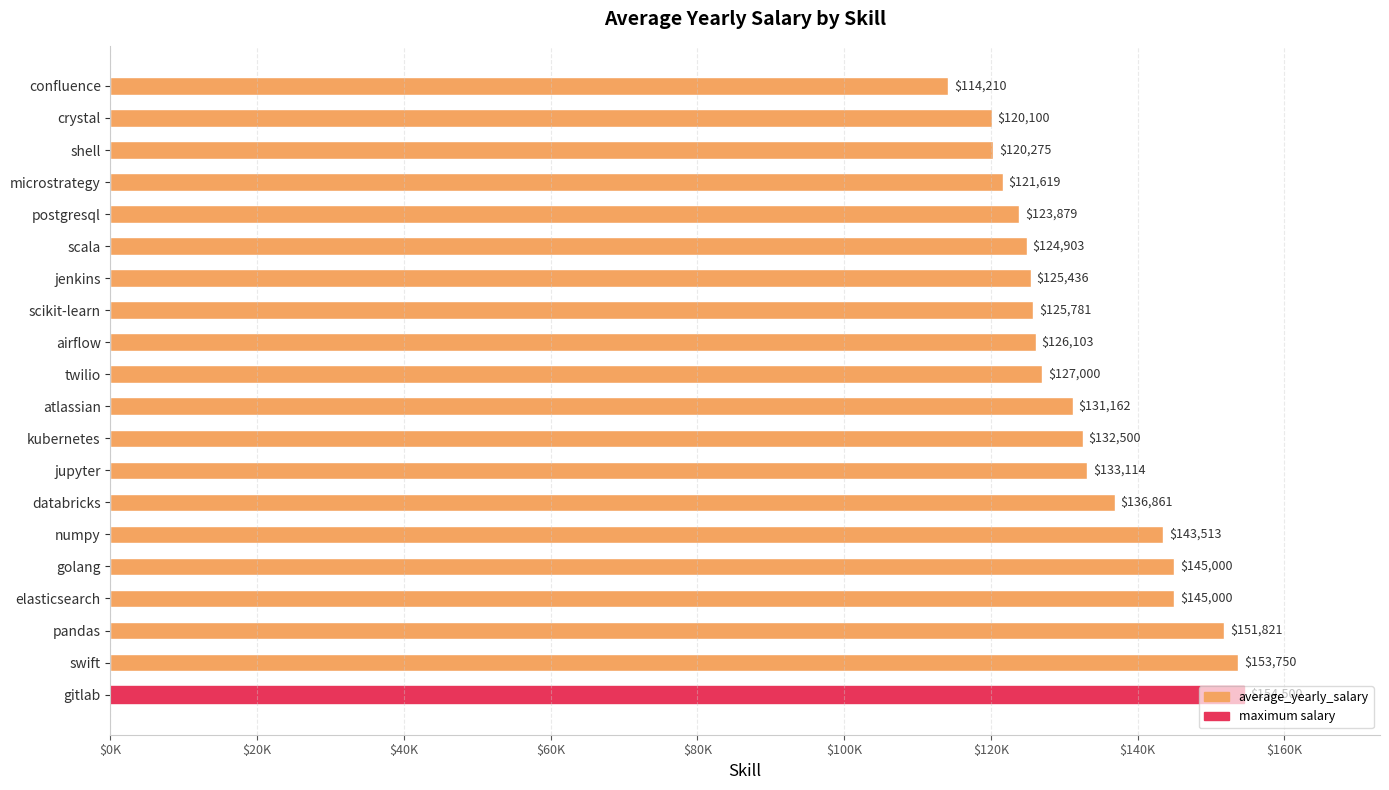

Where is the data nearest to the value 134355?

jupyter